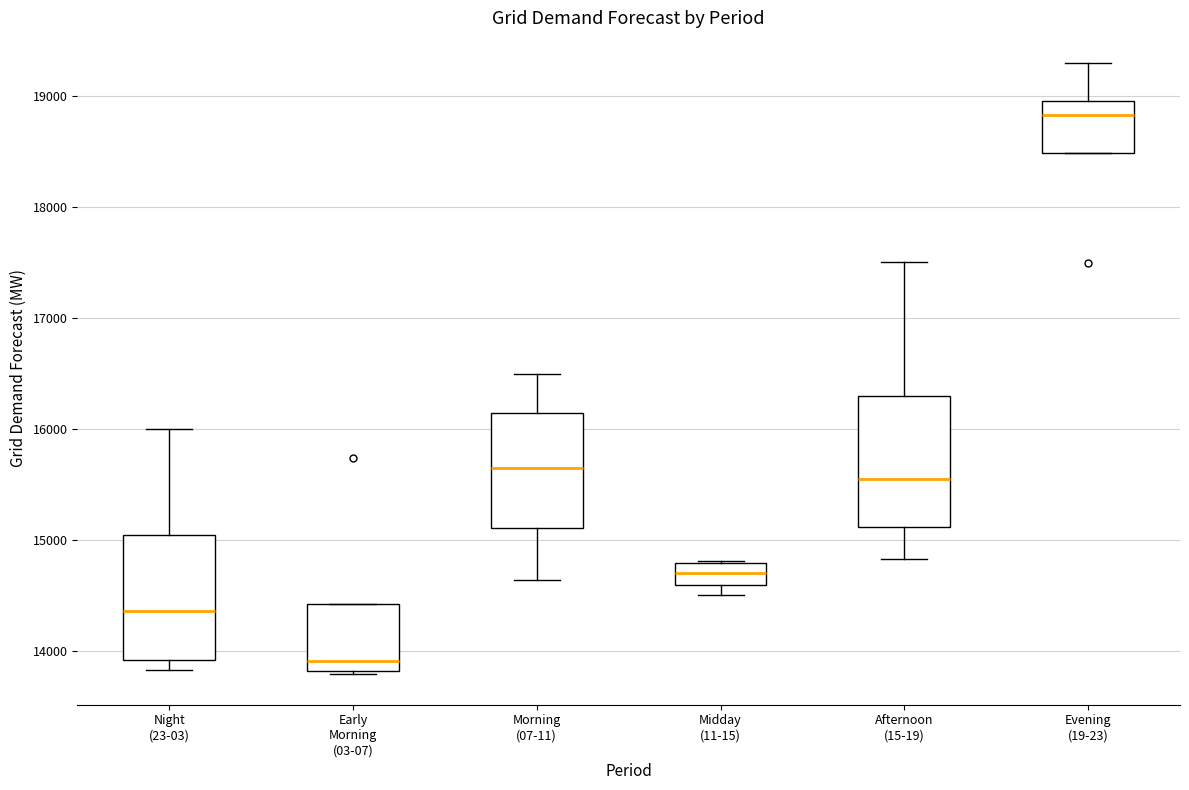

Where is the upper edge of the box for Night (23-03) on the y-axis? The values are not printed on the chart, so give them approximately, as read against the axis.

15000